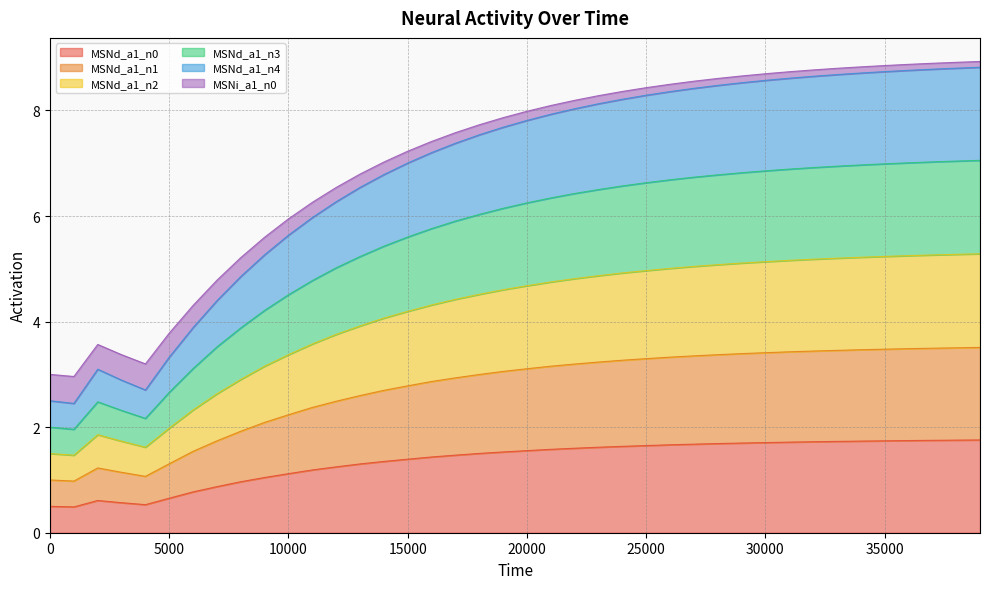

What is the lowest value of the MSNd_a1_n0 series?

0.5